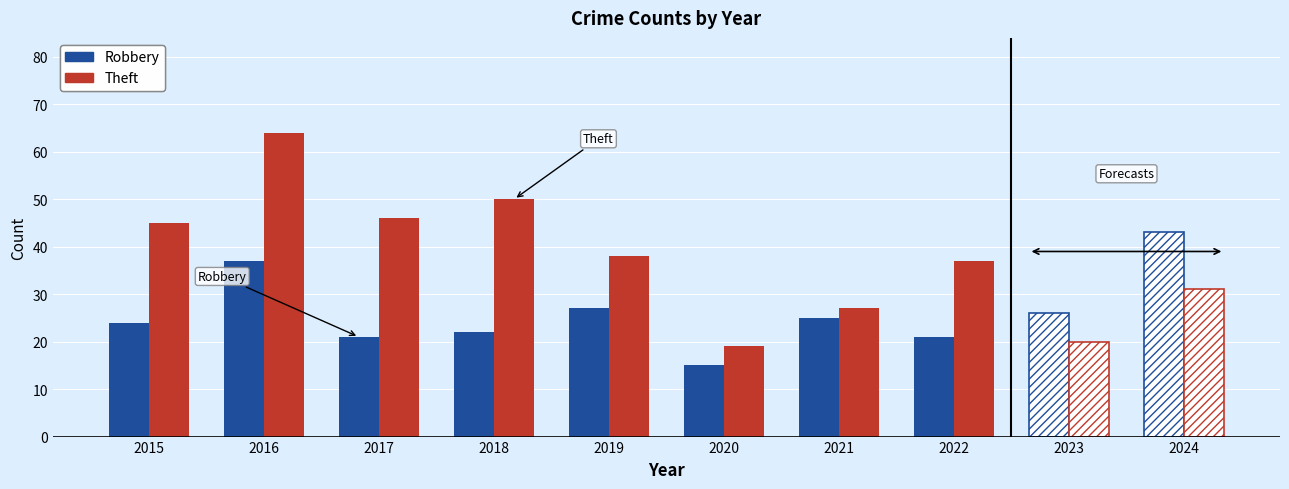

What is the value of the Theft bar at the 6th from the left?

19